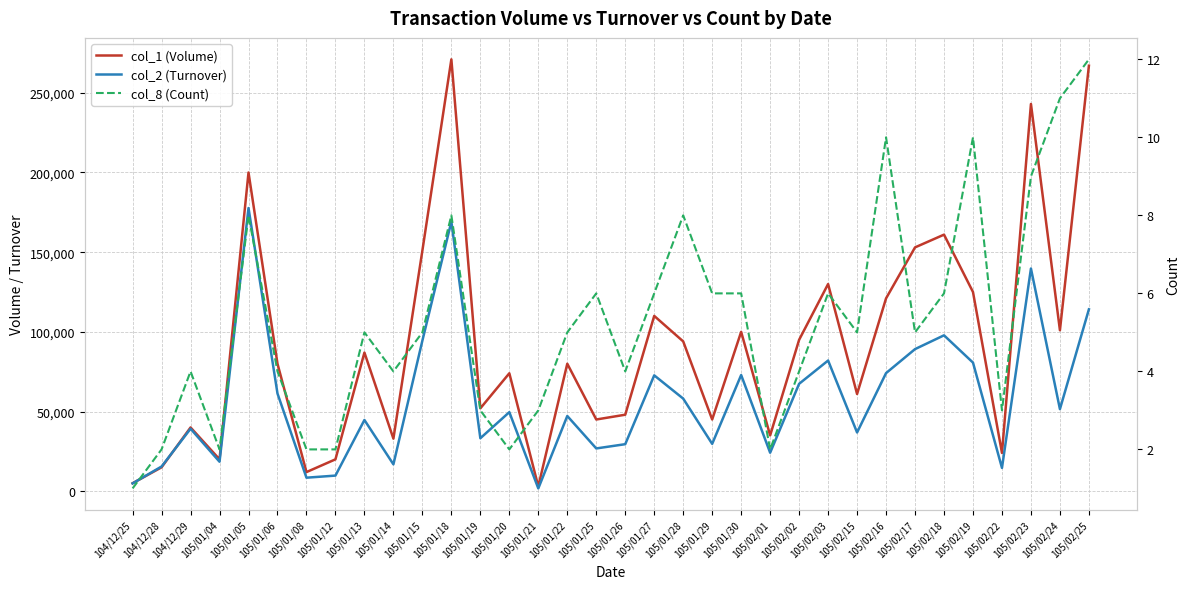

Which category has the highest value in the col_1 (Volume) series?

105/01/18